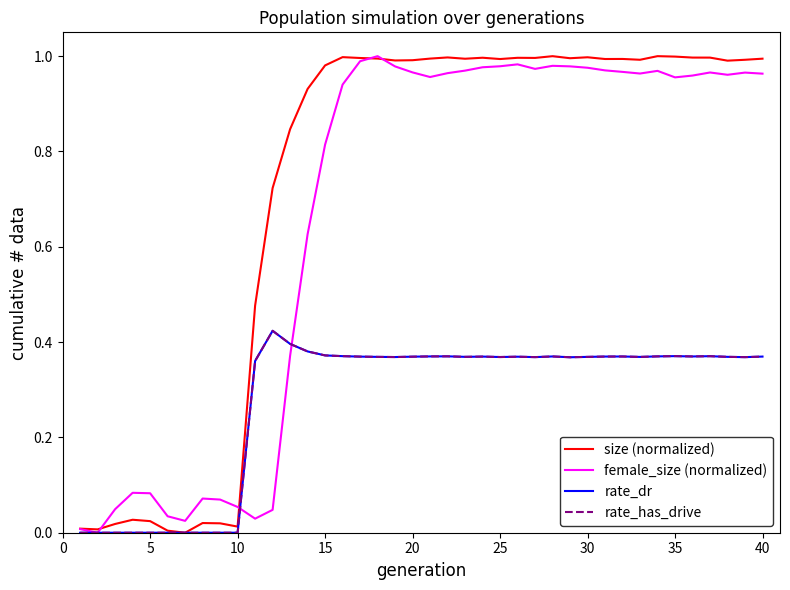

Is this an area chart (filled region under the line)?

No